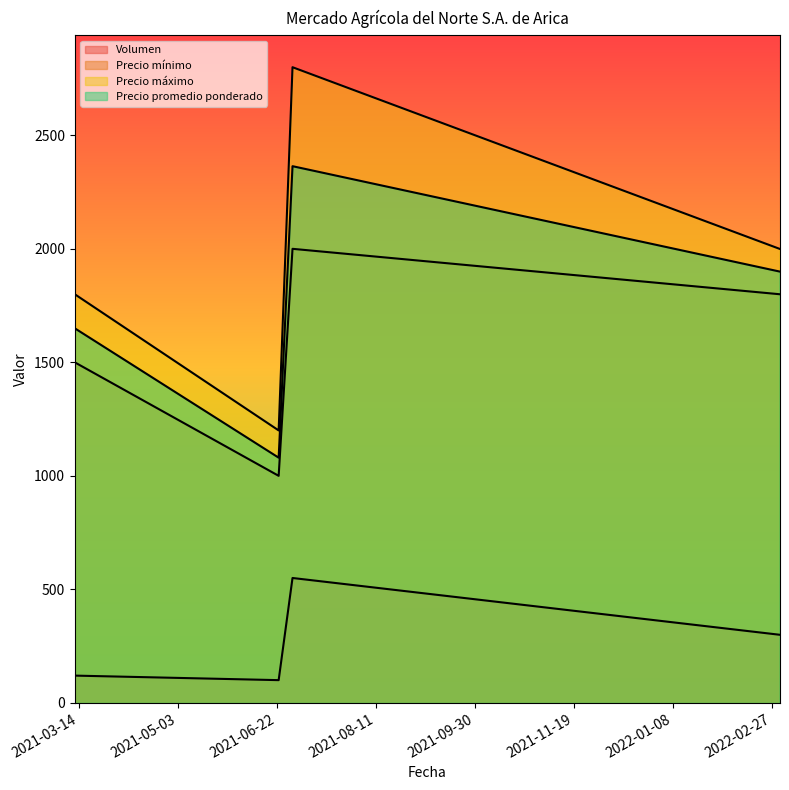

At how many categories does at least one series exceed 916?

4